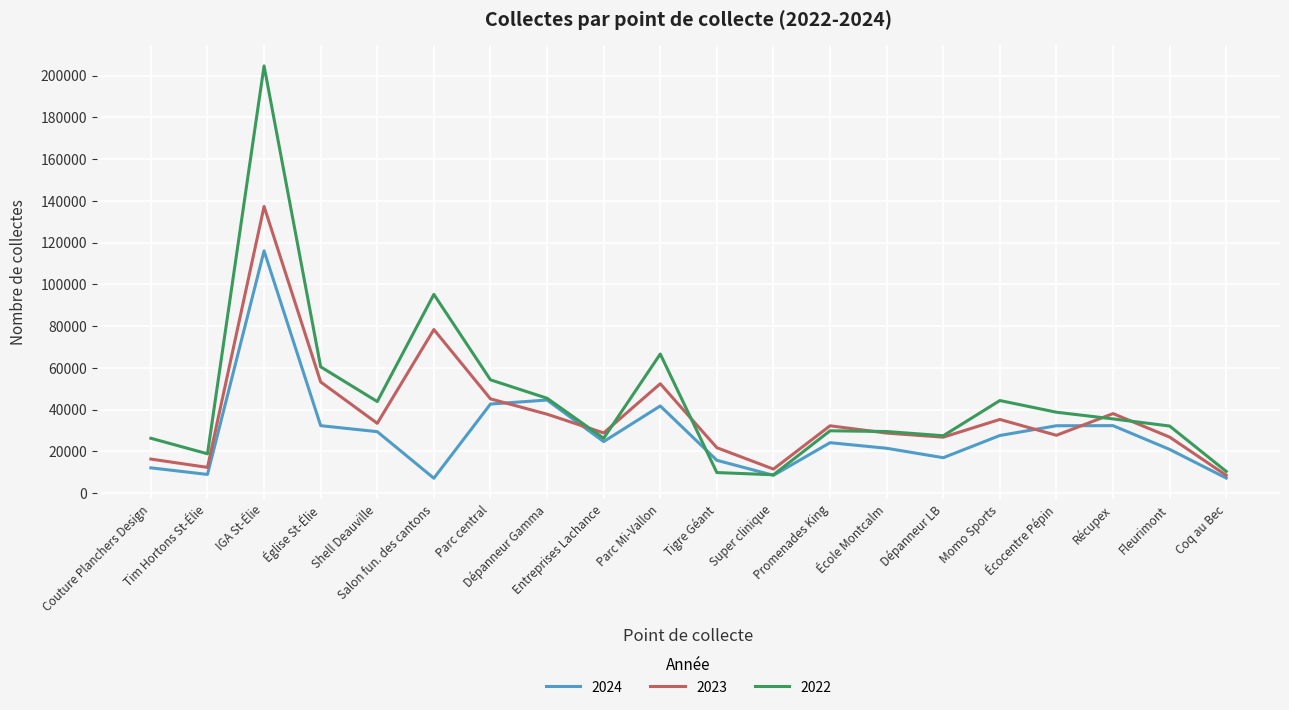

How many lines are shown in the chart?

3